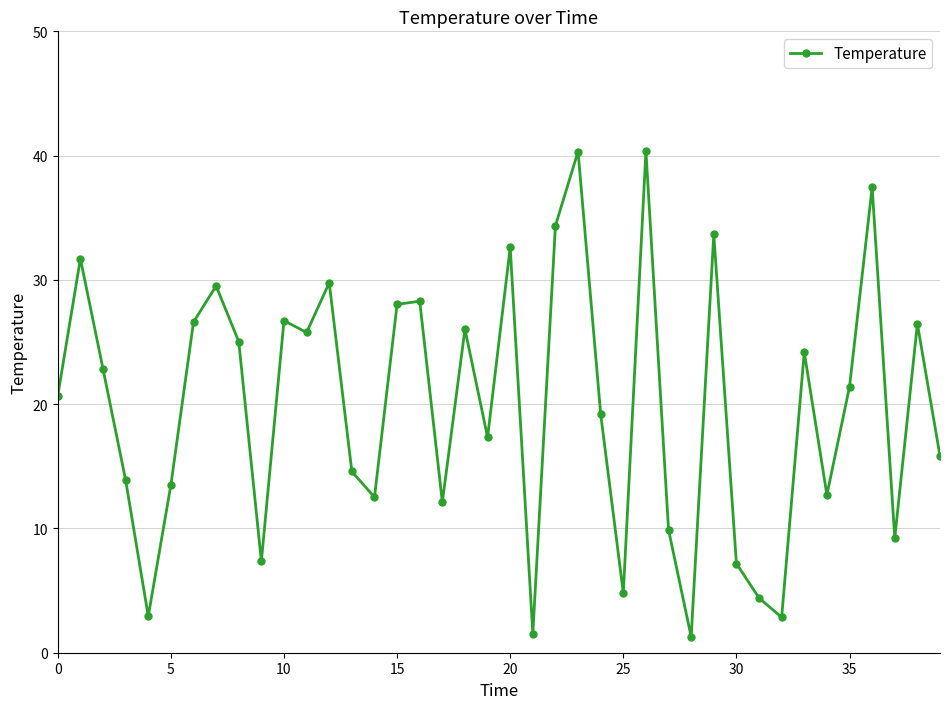

True or false: the data has more than 0 interior local peaks.

True